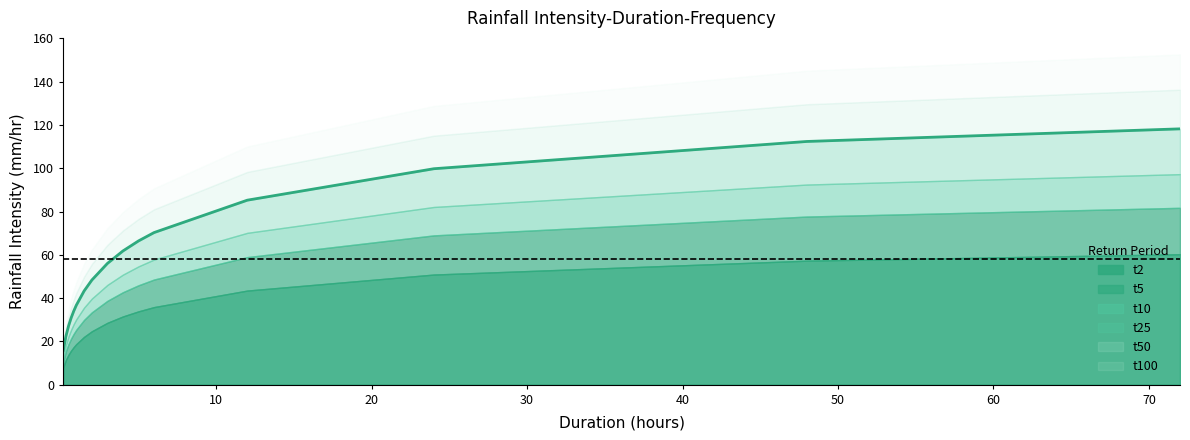

Which has a higher value, 20 or 30?

30